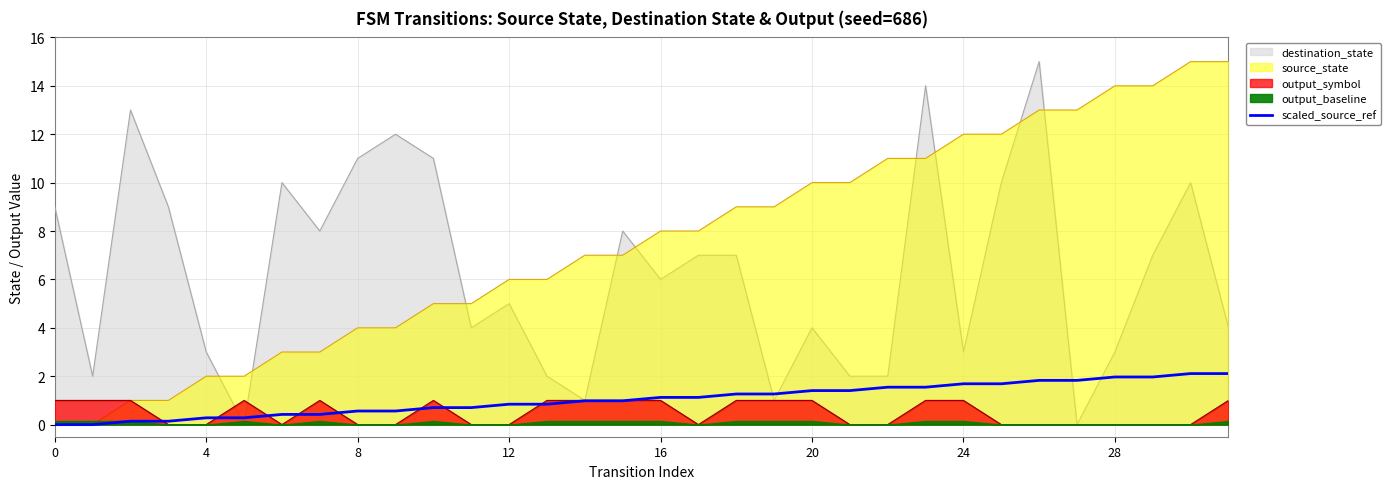

What is the average value?

1.1